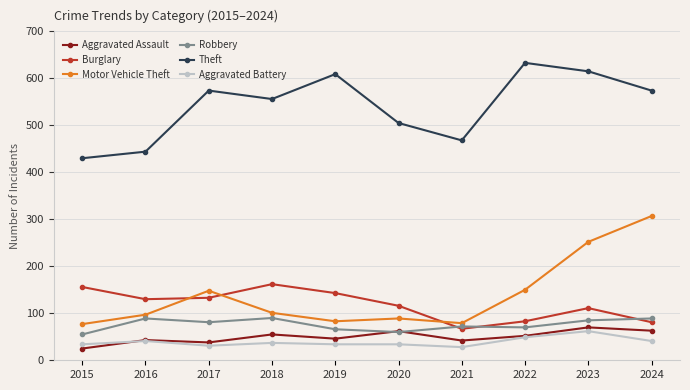

What is the total value across all series at 2016?

844